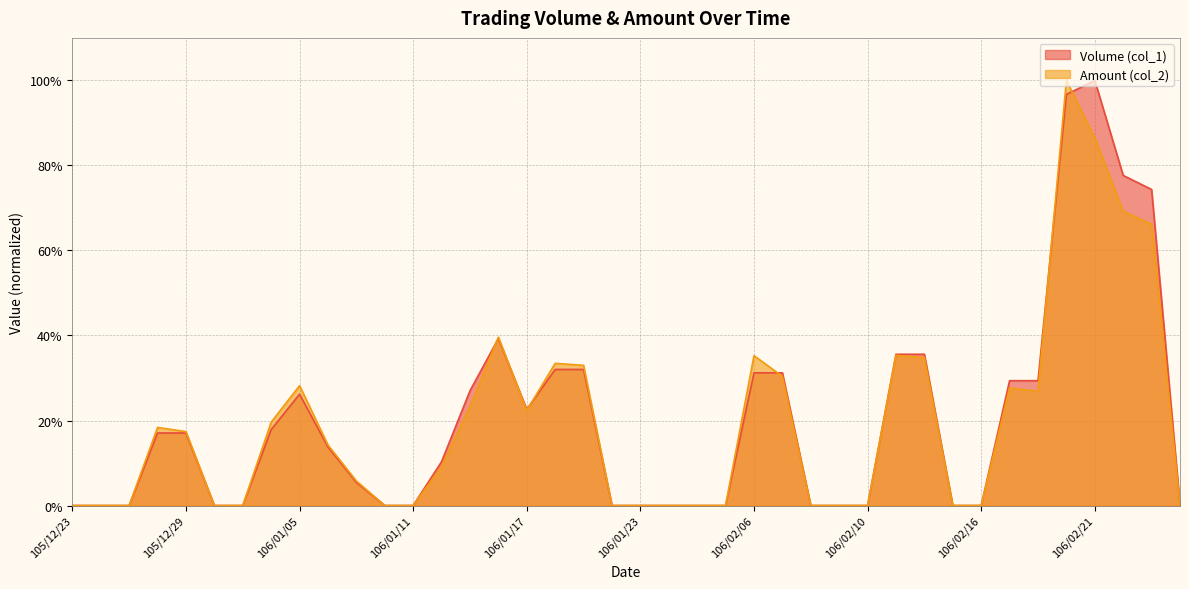

The Amount (col_2) series shows 0.2 at 105/12/28. True or false?

False